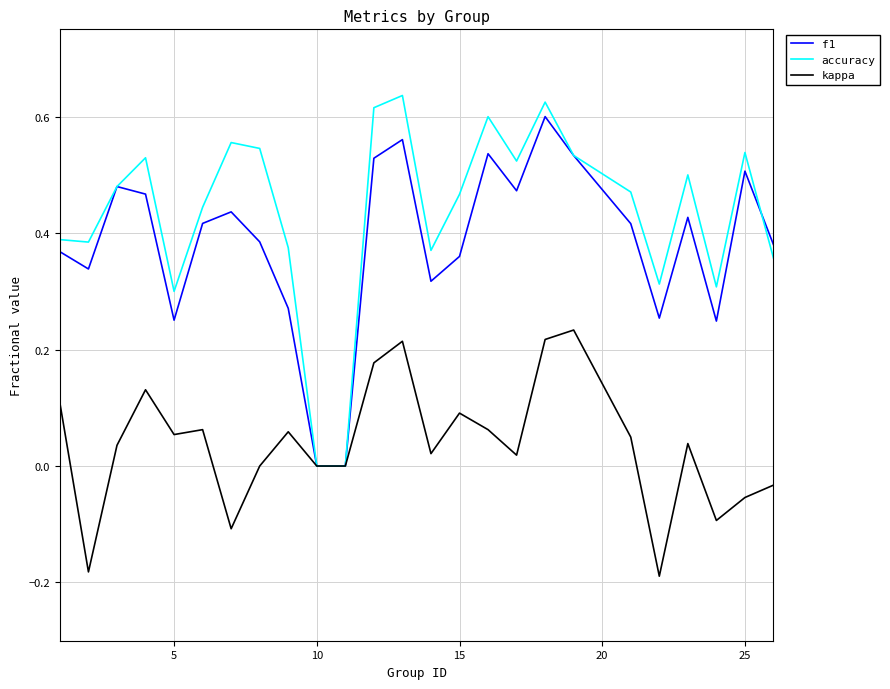

Which series has the largest total across all categories?

accuracy